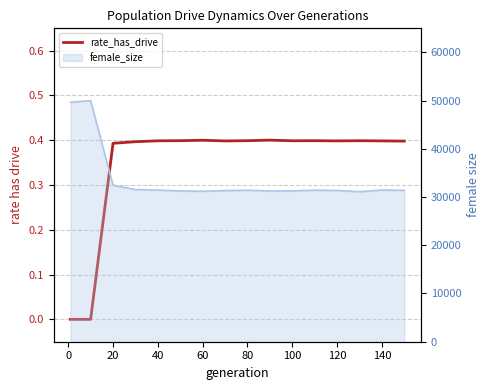

Reading left to right, extract all data points from this chart.

0.0	0.0	0.4	0.4	0.4	0.4	0.4	0.4	0.4	0.4	0.4	0.4	0.4	0.4	0.4	0.4